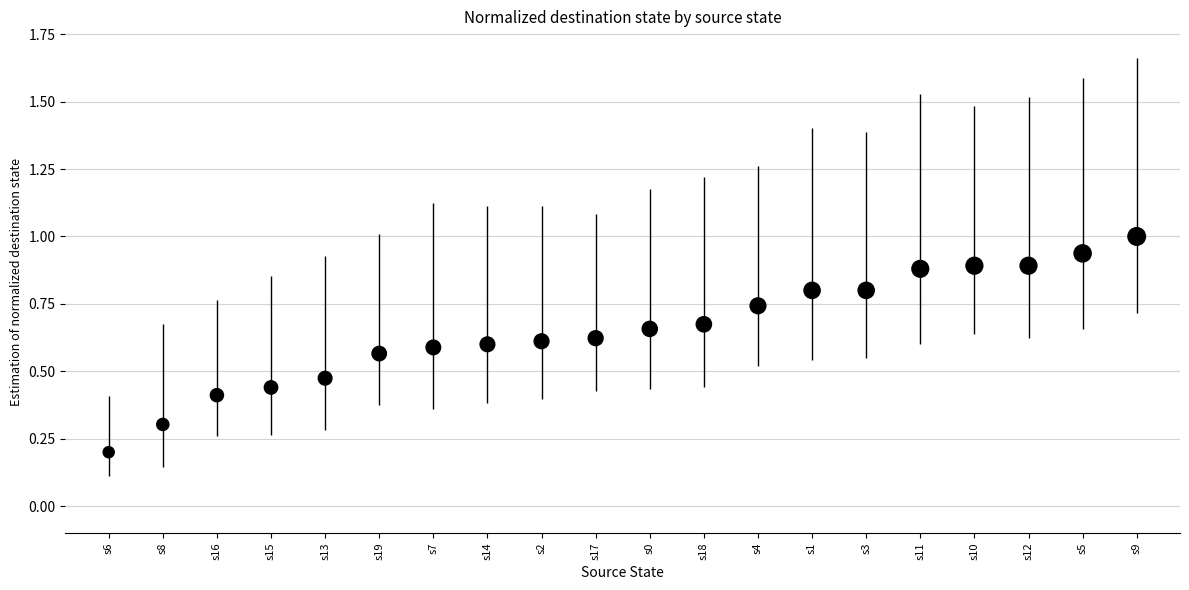

What is the range of Y values (max minus min)?

0.8